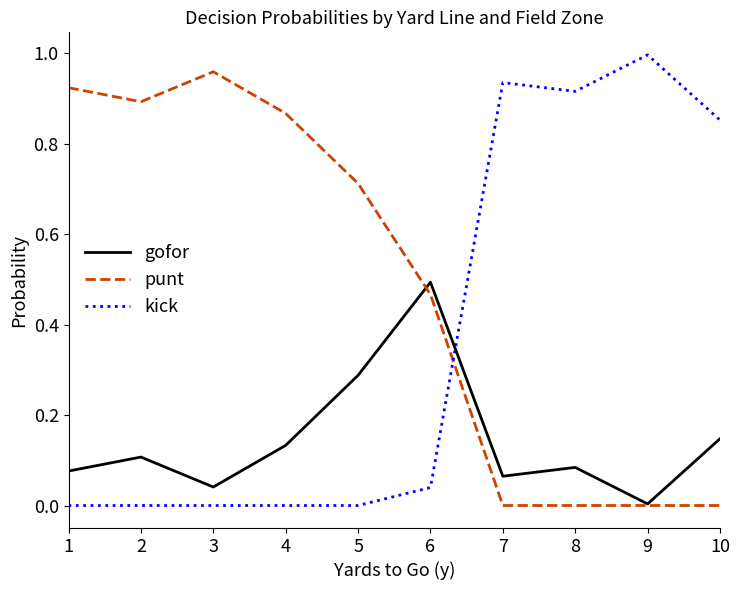

True or false: gofor has a value of 0.2 at 6.

False